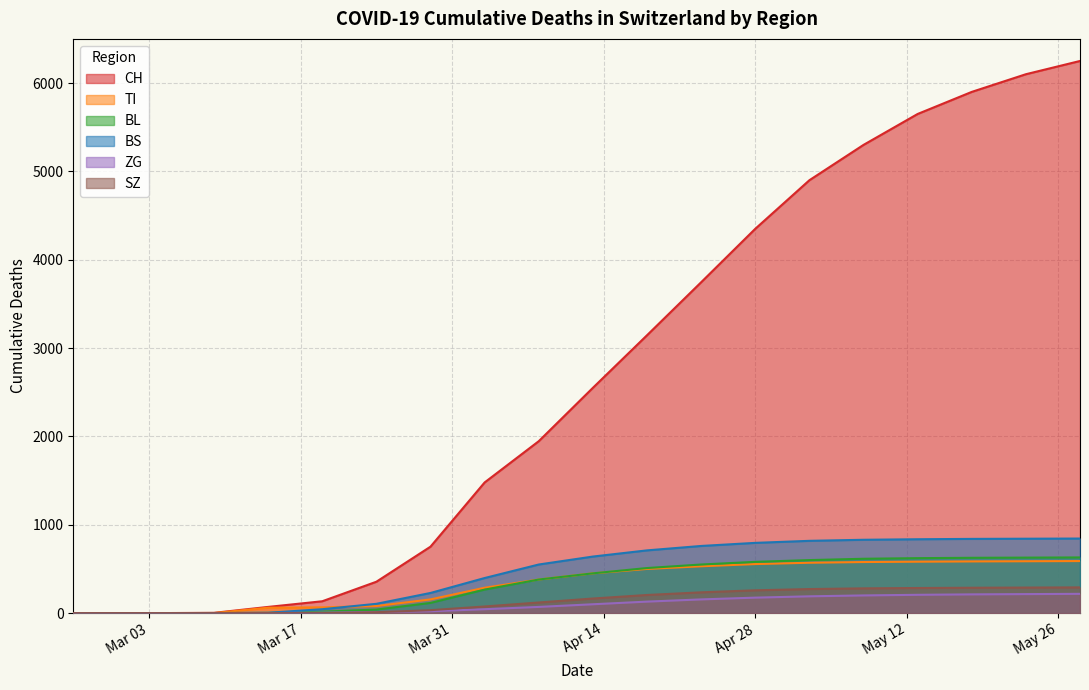

Where do ZG and SZ first cross each other?

2020-03-24 and 2020-03-29